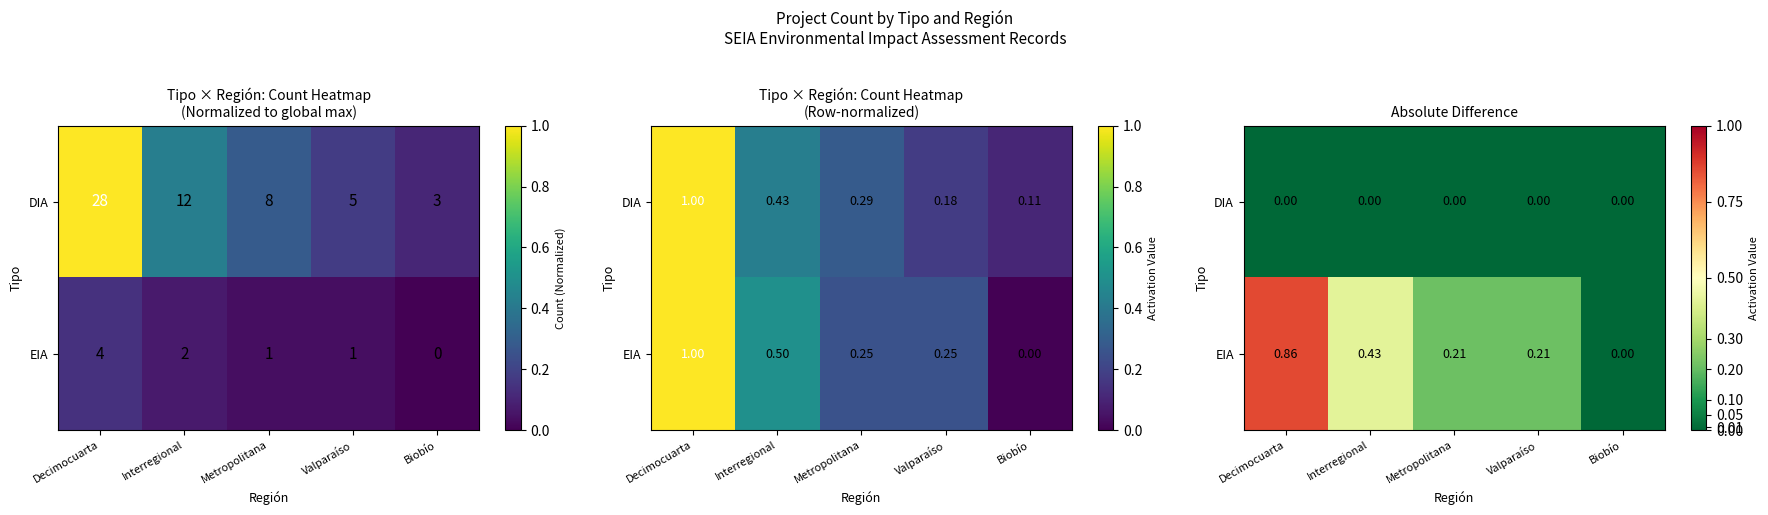

What value does the EIA series have at Decimocuarta?

0.9